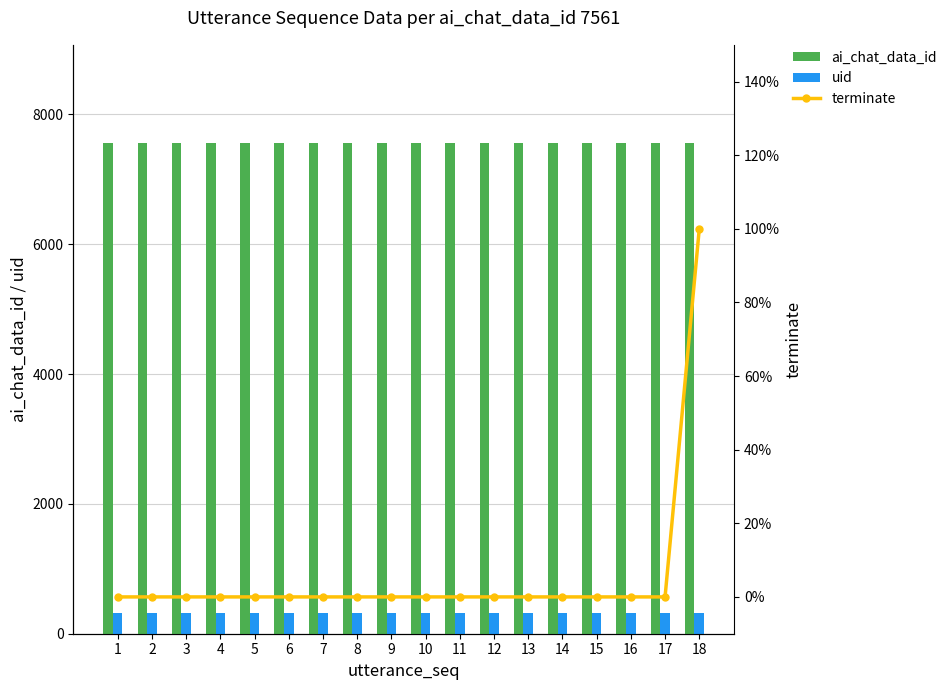

Which series changed the most between 12 and 18?

terminate